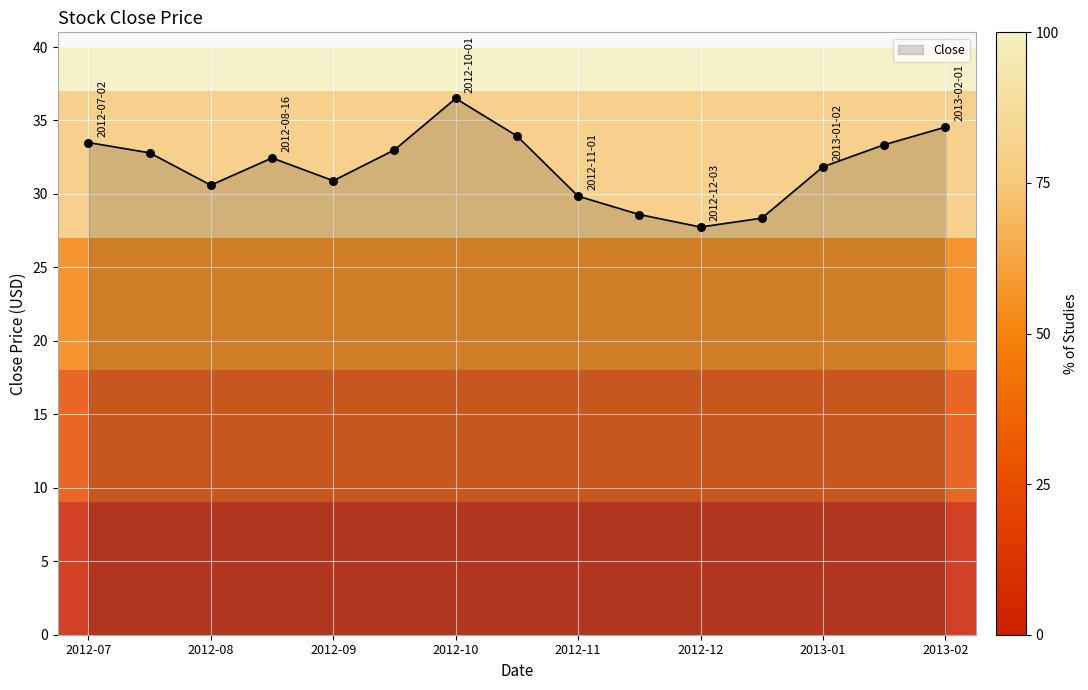

What is the smallest value displayed?

27.8